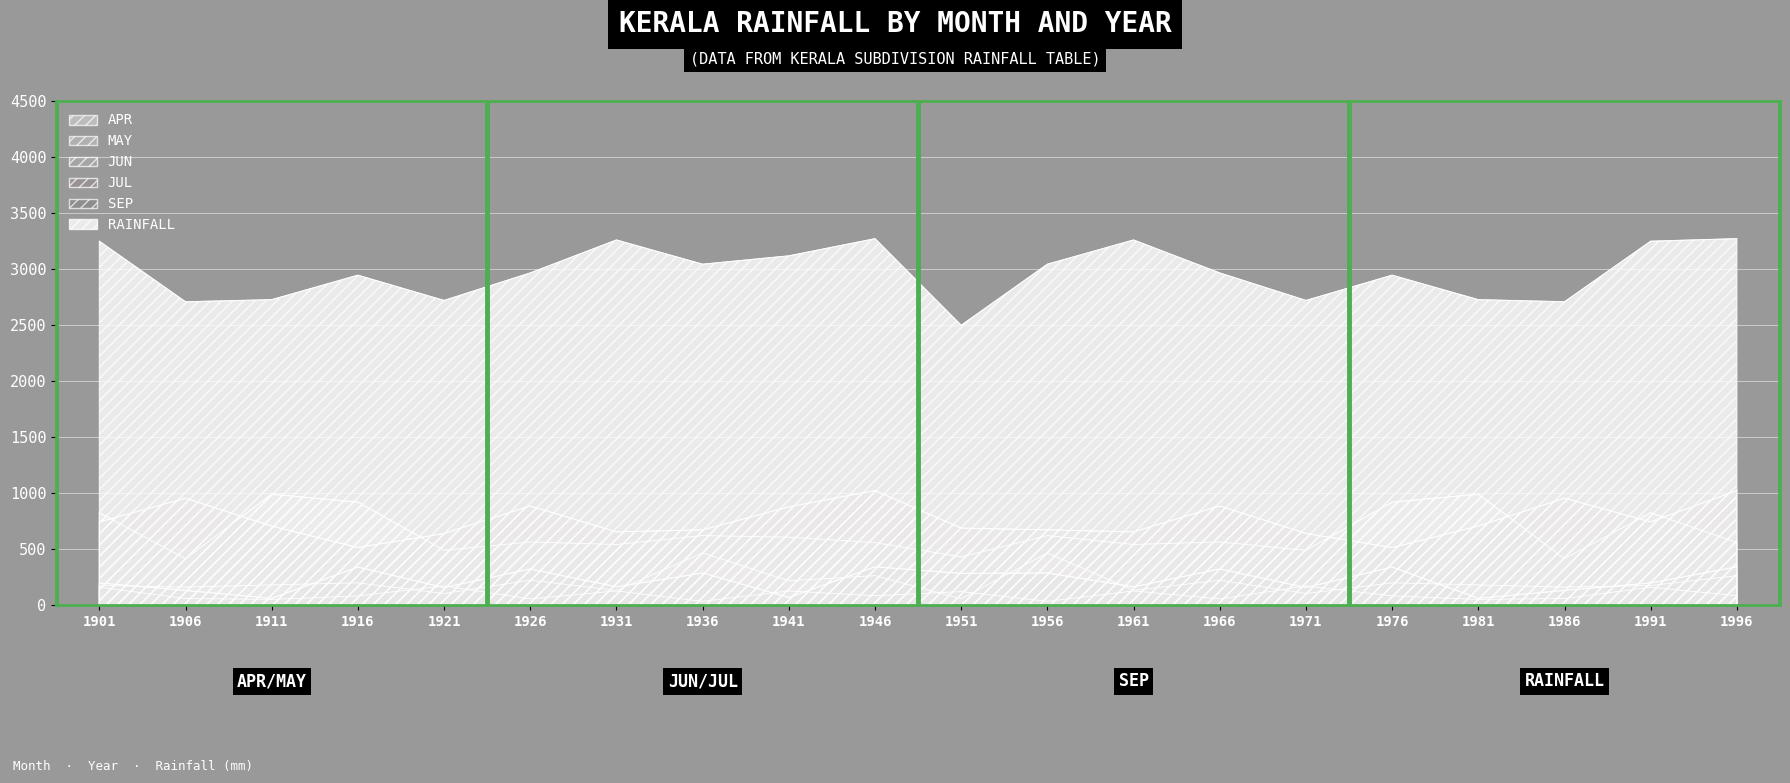

How many distinct data groups are displayed?

6